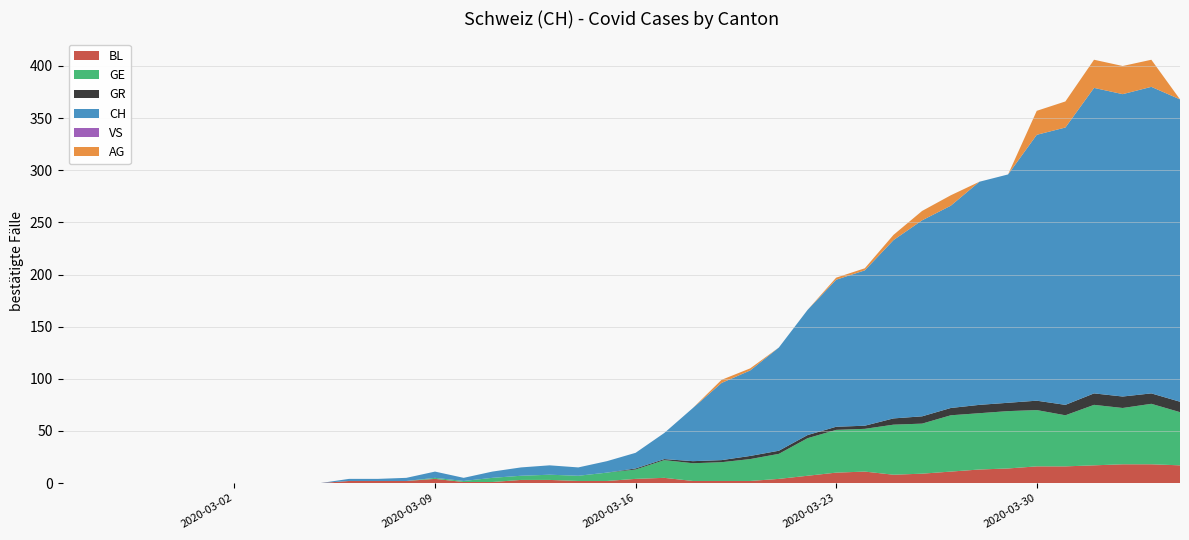

Reading left to right, what are all the values shown in this chart?

BL: 0=0	1=0	2=0	3=0	4=0	5=0	6=0	7=0	8=0	9=0	10=2	11=2	12=2	13=4	14=1	15=1	16=3	17=3	18=2	19=2	20=4	21=5	22=2	23=2	24=2	25=4	26=7	27=10	28=11	29=8	30=9	31=11	32=13	33=14	34=16	35=16	36=17	37=18	38=18	39=17
GE: 0=0	1=0	2=0	3=0	4=0	5=0	6=0	7=0	8=0	9=0	10=0	11=0	12=0	13=1	14=1	15=4	16=4	17=5	18=5	19=8	20=9	21=17	22=17	23=18	24=21	25=24	26=36	27=41	28=41	29=48	30=48	31=54	32=54	33=55	34=54	35=49	36=58	37=54	38=58	39=51
GR: 0=0	1=0	2=0	3=0	4=0	5=0	6=0	7=0	8=0	9=0	10=0	11=0	12=0	13=0	14=0	15=0	16=0	17=0	18=0	19=0	20=1	21=1	22=2	23=2	24=3	25=3	26=3	27=3	28=3	29=6	30=7	31=7	32=8	33=8	34=9	35=10	36=11	37=11	38=10	39=10
CH: 0=0	1=0	2=0	3=0	4=0	5=0	6=0	7=0	8=0	9=0	10=2	11=2	12=3	13=6	14=3	15=6	16=8	17=9	18=8	19=11	20=15	21=25	22=51	23=74	24=82	25=99	26=120	27=141	28=149	29=171	30=188	31=194	32=214	33=219	34=255	35=266	36=293	37=290	38=294	39=290
VS: 0=0	1=0	2=0	3=0	4=0	5=0	6=0	7=0	8=0	9=0	10=0	11=0	12=0	13=0	14=0	15=0	16=0	17=0	18=0	19=0	20=0	21=0	22=0	23=0	24=0	25=0	26=0	27=0	28=0	29=0	30=0	31=0	32=0	33=0	34=0	35=0	36=0	37=0	38=0	39=0
AG: 0=0	1=0	2=0	3=0	4=0	5=0	6=0	7=0	8=0	9=0	10=0	11=0	12=0	13=0	14=0	15=0	16=0	17=0	18=0	19=0	20=0	21=0	22=0	23=3	24=2	25=0	26=0	27=2	28=2	29=5	30=9	31=10	32=0	33=0	34=23	35=25	36=27	37=27	38=26	39=0